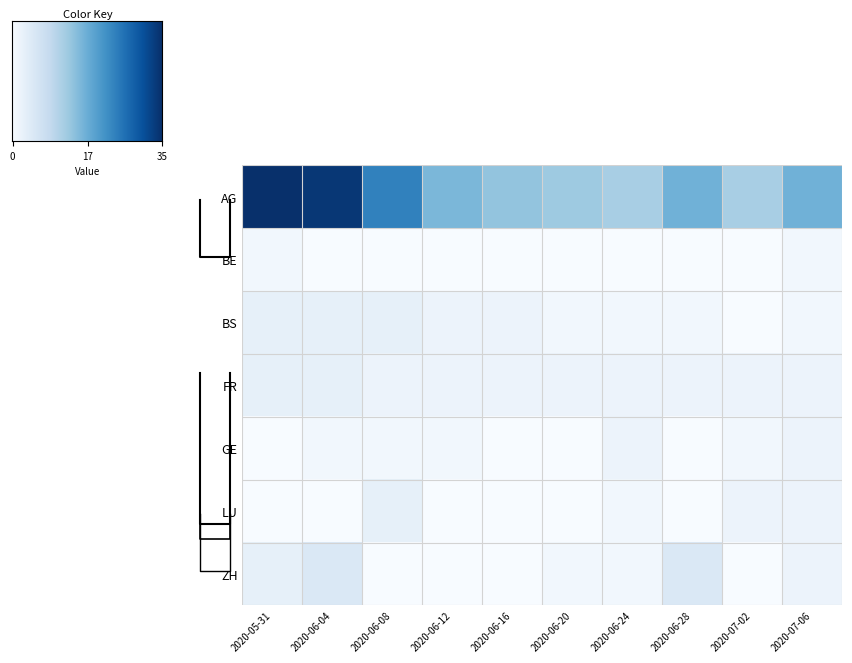

Reading left to right, what are all the values shown in this chart?

AG: 2020-05-31=35	2020-06-04=34	2020-06-08=24	2020-06-12=16	2020-06-16=14	2020-06-20=13	2020-06-24=12	2020-06-28=17	2020-07-02=12	2020-07-06=17
BE: 2020-05-31=1	2020-06-04=0	2020-06-08=0	2020-06-12=0	2020-06-16=0	2020-06-20=0	2020-06-24=0	2020-06-28=0	2020-07-02=0	2020-07-06=1
BS: 2020-05-31=3	2020-06-04=3	2020-06-08=3	2020-06-12=2	2020-06-16=2	2020-06-20=1	2020-06-24=1	2020-06-28=1	2020-07-02=0	2020-07-06=1
FR: 2020-05-31=3	2020-06-04=3	2020-06-08=2	2020-06-12=2	2020-06-16=2	2020-06-20=2	2020-06-24=2	2020-06-28=2	2020-07-02=2	2020-07-06=2
GE: 2020-05-31=0	2020-06-04=1	2020-06-08=1	2020-06-12=1	2020-06-16=0	2020-06-20=0	2020-06-24=2	2020-06-28=0	2020-07-02=1	2020-07-06=2
LU: 2020-05-31=0	2020-06-04=0	2020-06-08=3	2020-06-12=0	2020-06-16=0	2020-06-20=0	2020-06-24=1	2020-06-28=0	2020-07-02=2	2020-07-06=2
ZH: 2020-05-31=3	2020-06-04=5	2020-06-08=0	2020-06-12=0	2020-06-16=0	2020-06-20=1	2020-06-24=1	2020-06-28=5	2020-07-02=0	2020-07-06=2